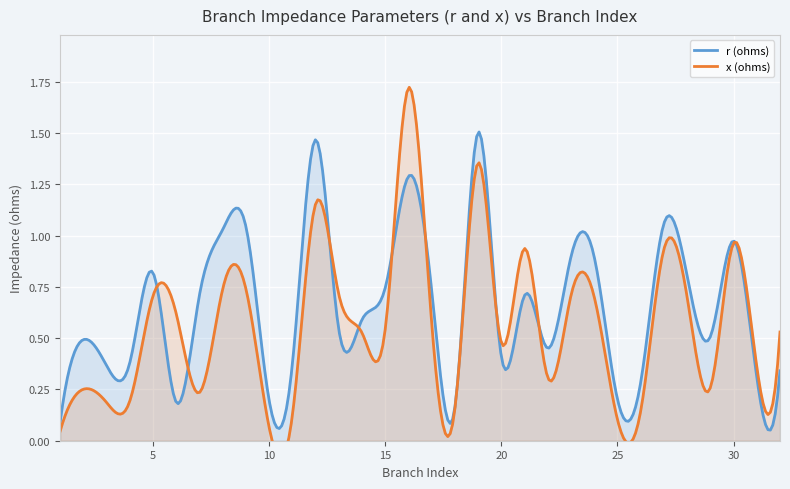

The x (ohms) series shows 0.0 at 10. True or false?

False